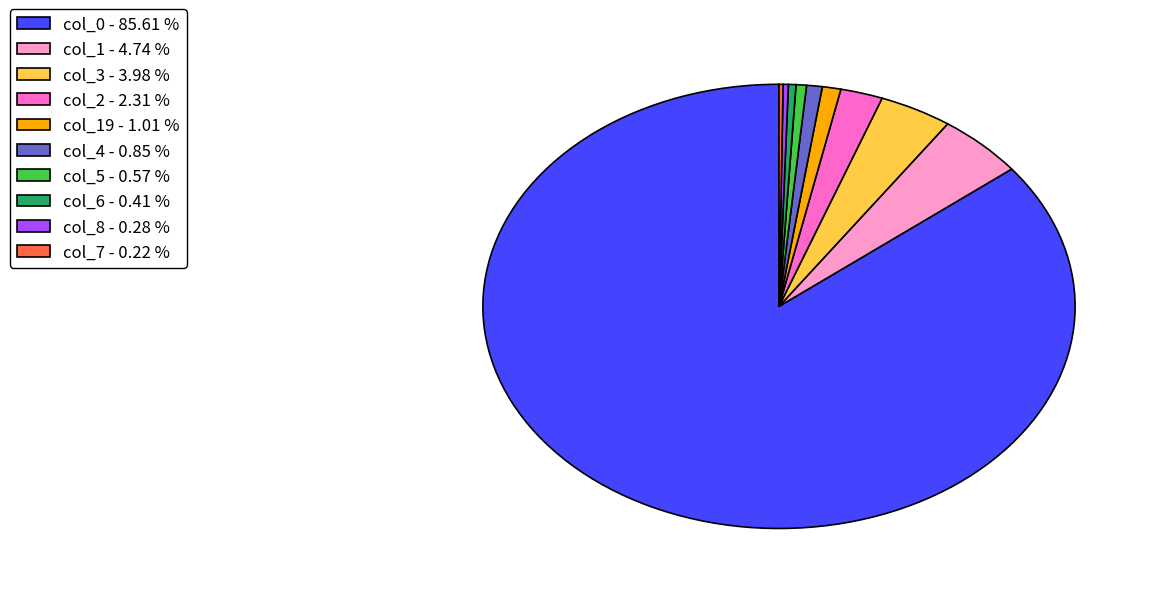

Do col_8 - 0.28 % and col_6 - 0.41 % together represent more than half of the pie?

No